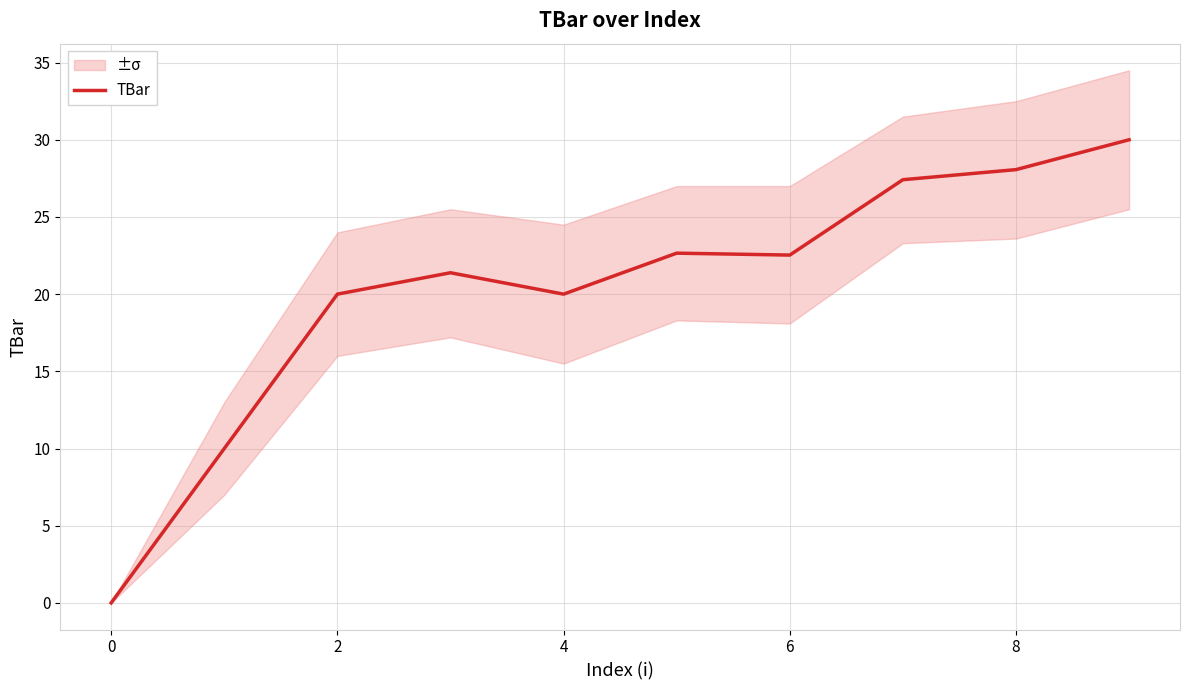

How many data points are less than 22?

5